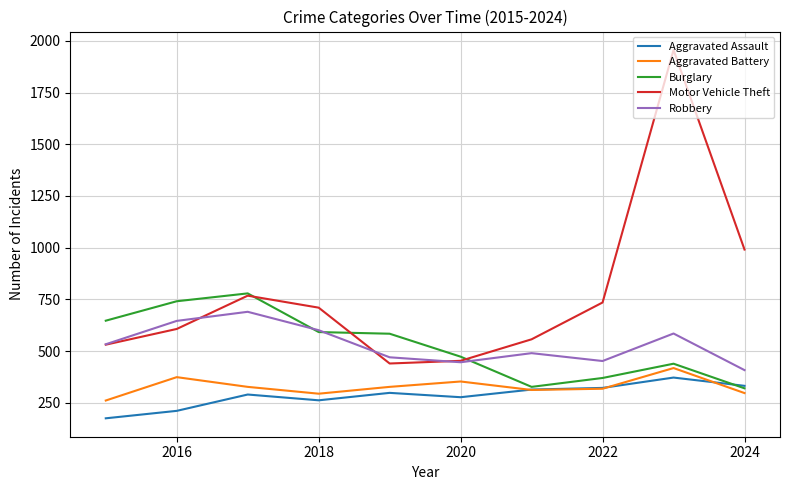

Which series has the largest total across all categories?

Motor Vehicle Theft